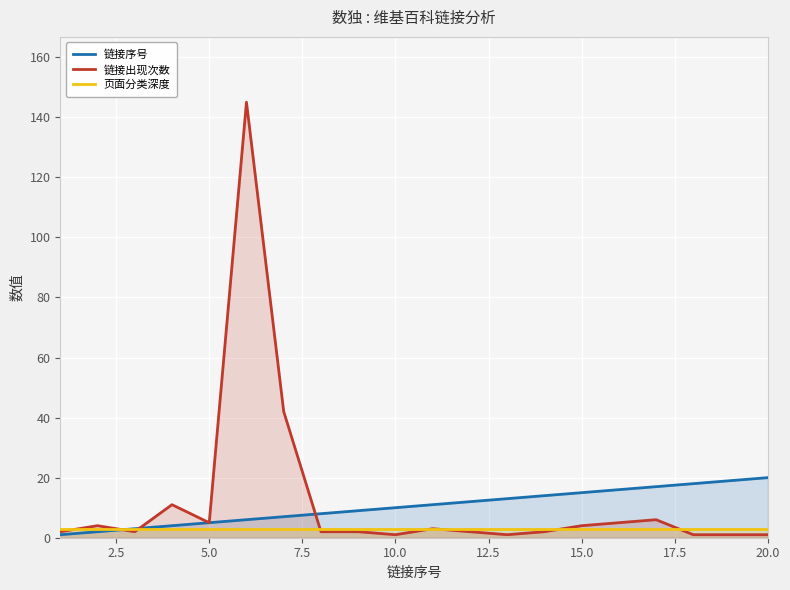

What is the value of the 链接出现次数 point at the 3rd from the left?

2